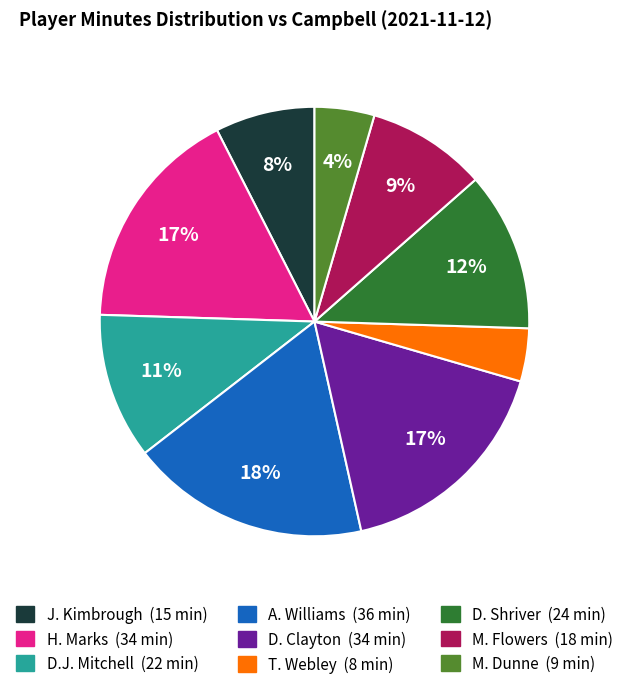

Is there any slice that represents more than half of the pie?

No